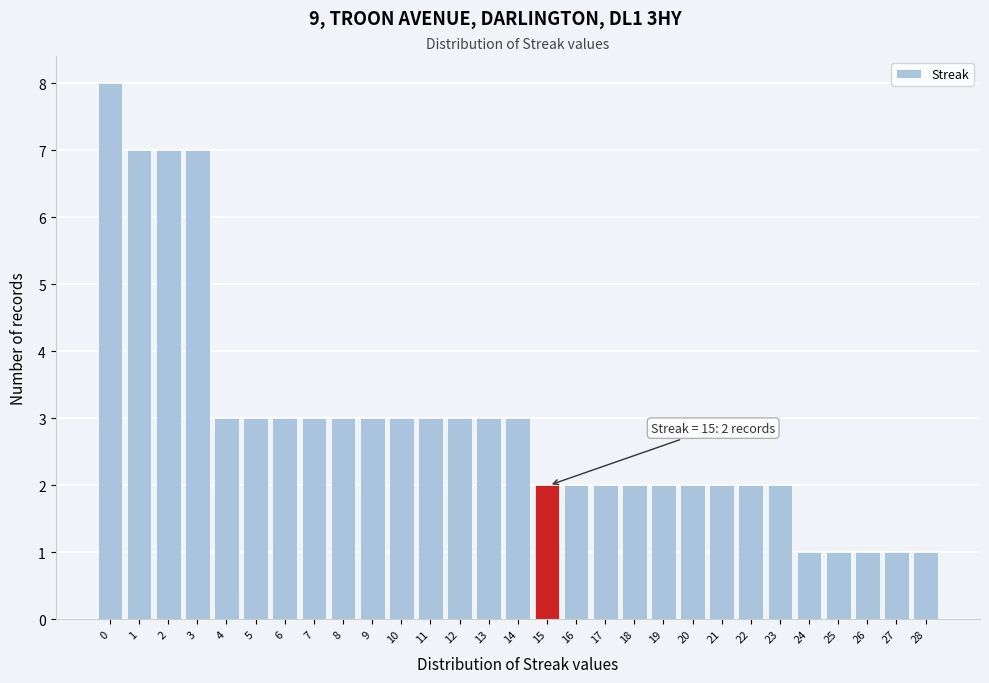

Reading left to right, extract all data points from this chart.

0=8	1=7	2=7	3=7	4=3	5=3	6=3	7=3	8=3	9=3	10=3	11=3	12=3	13=3	14=3	15=2	16=2	17=2	18=2	19=2	20=2	21=2	22=2	23=2	24=1	25=1	26=1	27=1	28=1